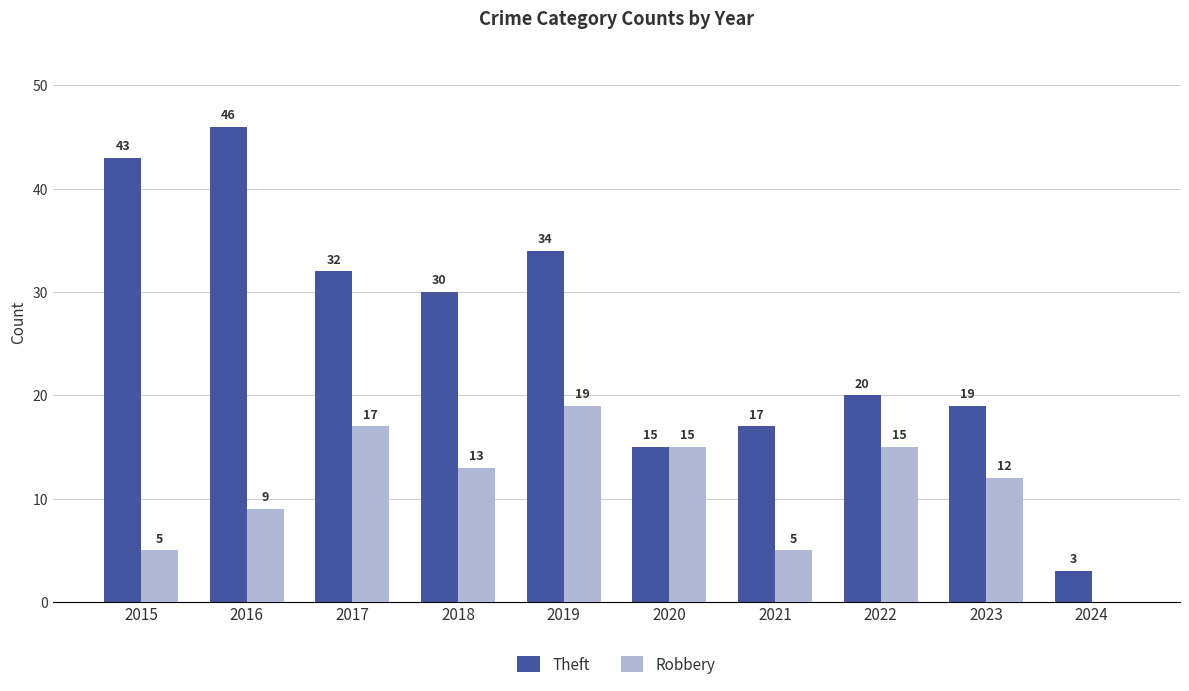

Reading left to right, what are all the values shown in this chart?

Theft: 43	46	32	30	34	15	17	20	19	3
Robbery: 5	9	17	13	19	15	5	15	12	0